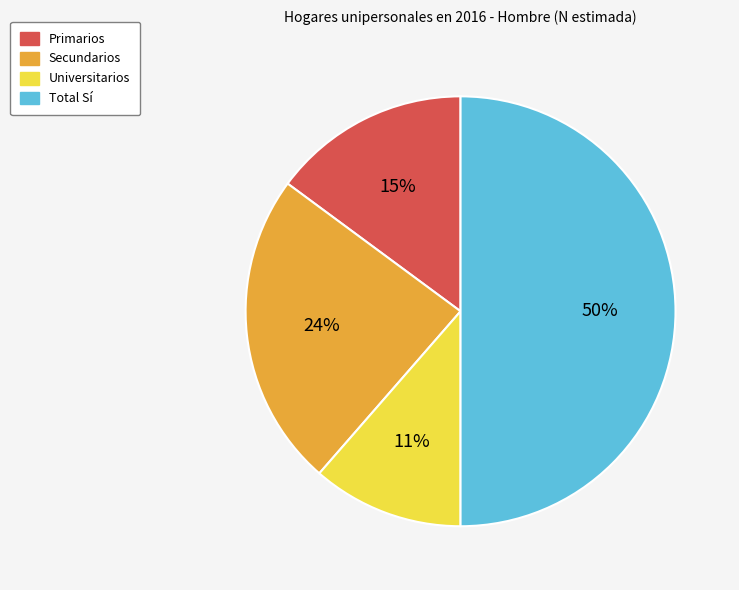

Rank the categories by value from lowest to highest.

Universitarios, Primarios, Secundarios, Total Sí